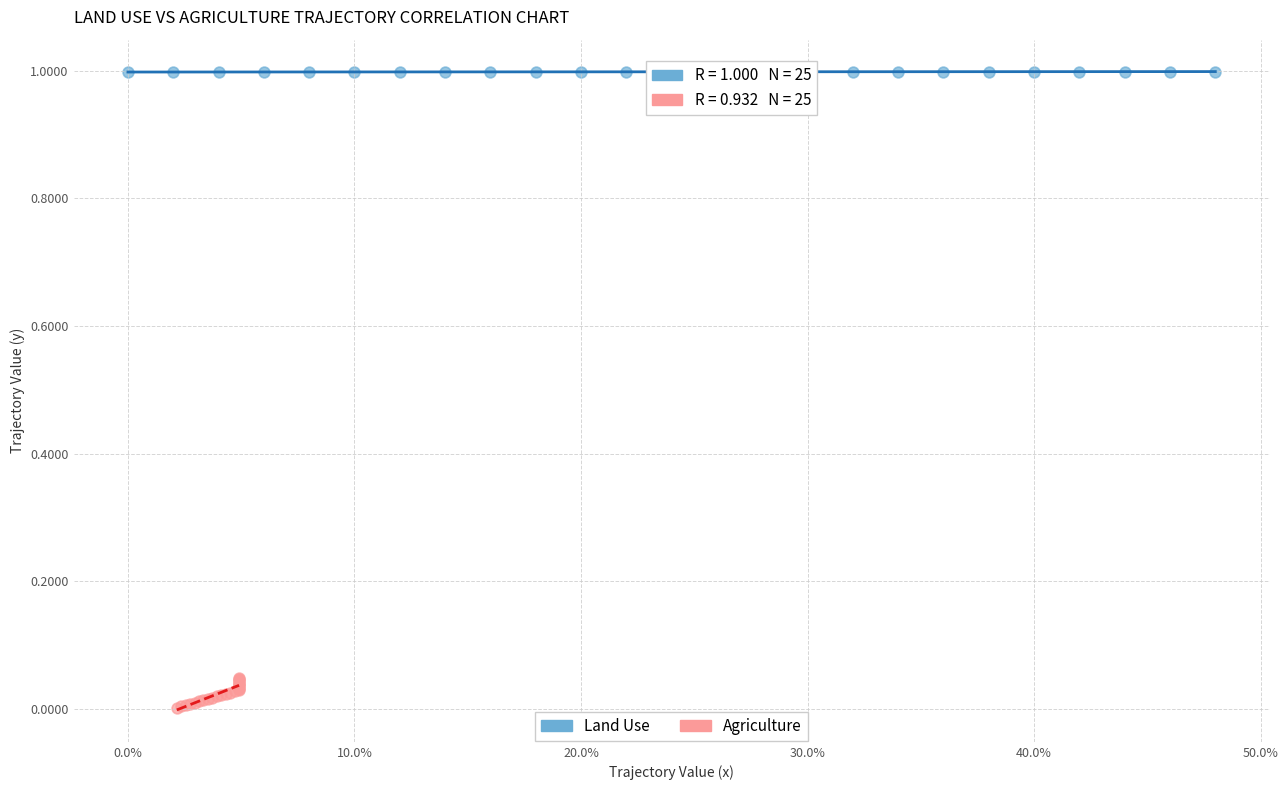

What are all the series names shown in the legend?

Land Use, Agriculture